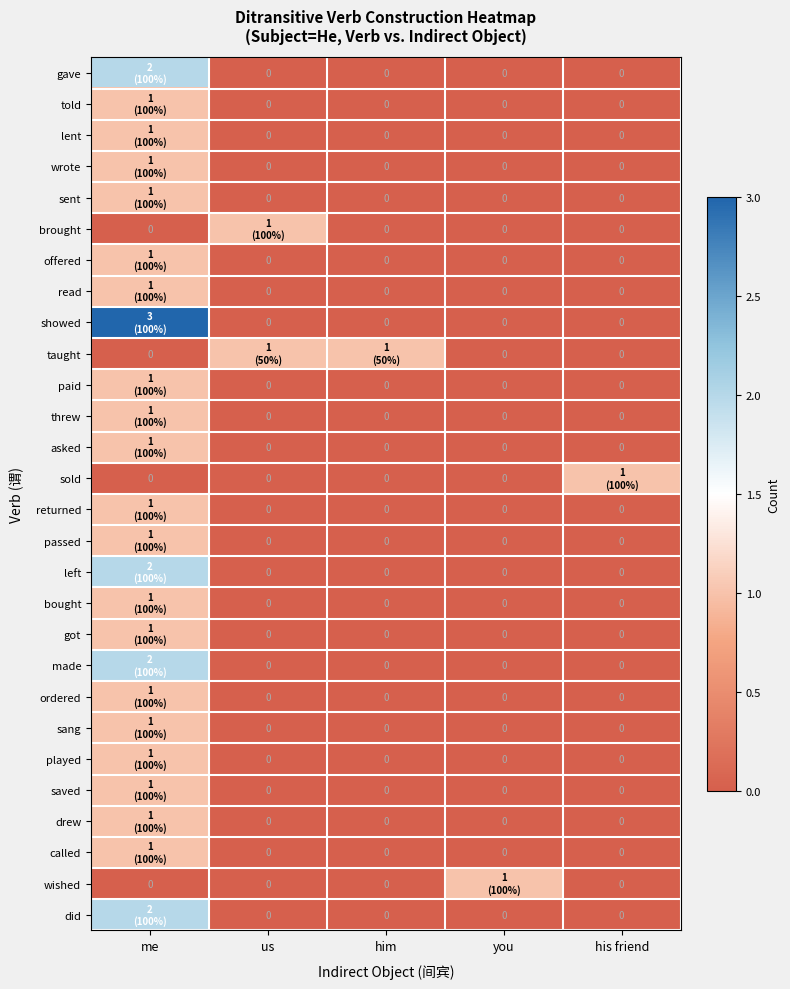

How many values in the showed series exceed 0?

1